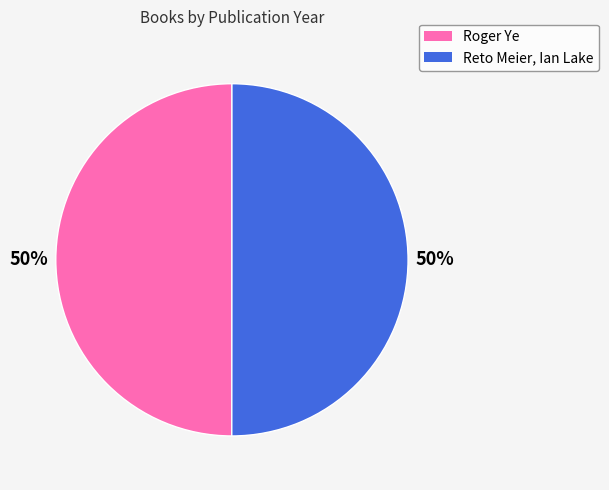

Approximately how many times larger is the value at Roger Ye compared to Reto Meier, Ian Lake?

1.0